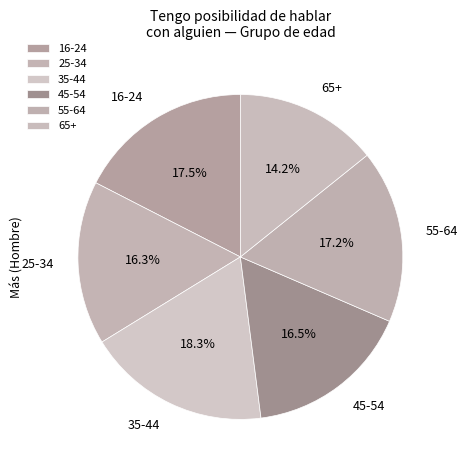

How many slices are in this pie chart?

6